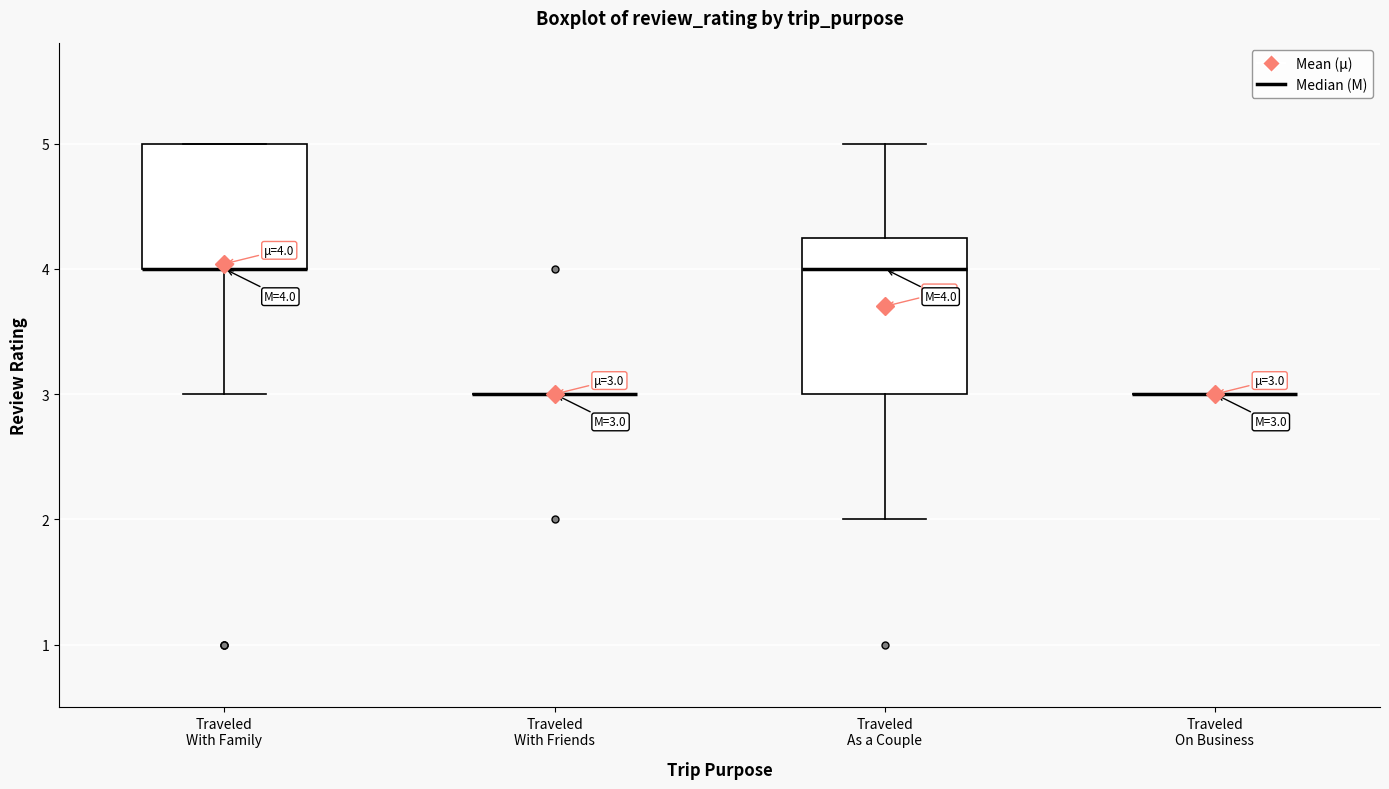

Which box is the tallest, from its lower edge to its upper edge?

Traveled As a Couple